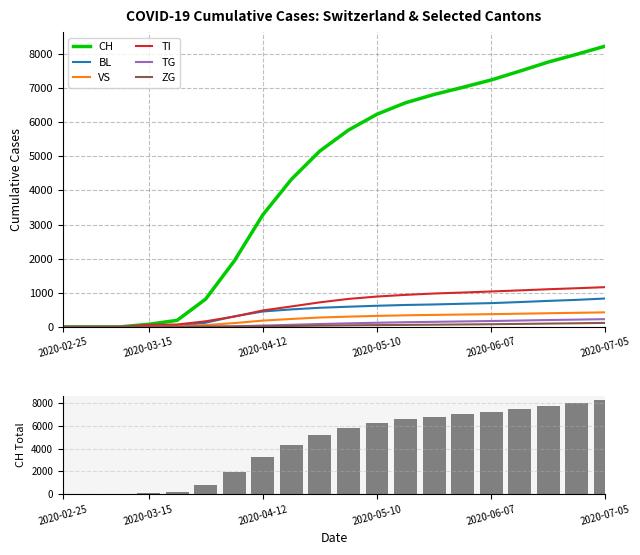

What is the value of the ZG bar at the 7th from the left?

13